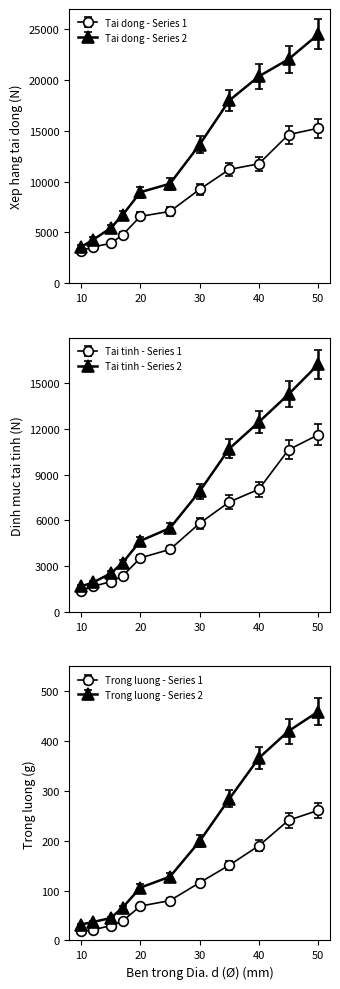

Where does the Xep hang tai dong (N) series first go above 6645?

25